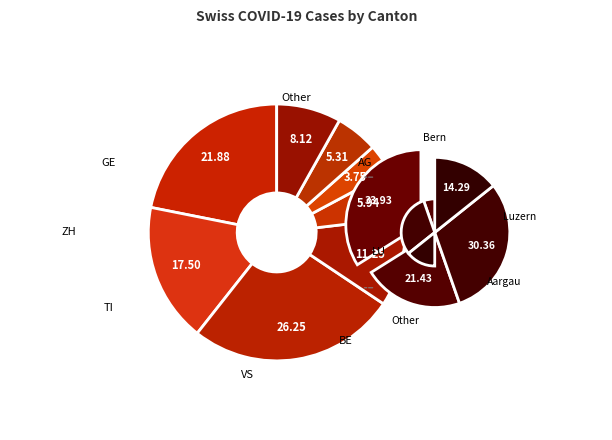

Is there a majority slice in this chart?

No